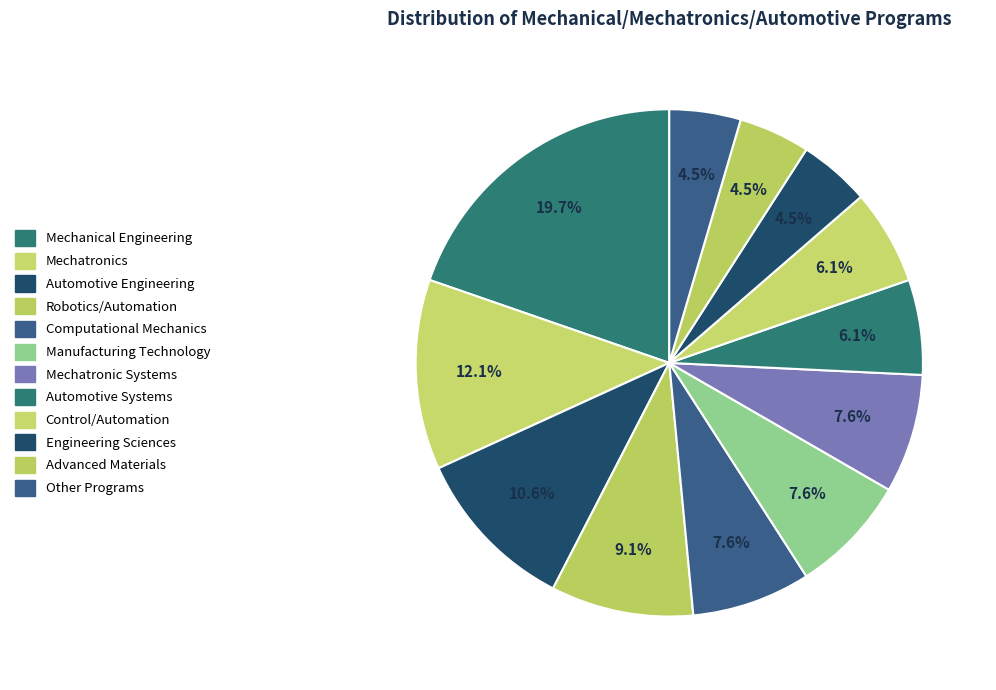

Is there any slice that represents more than half of the pie?

No